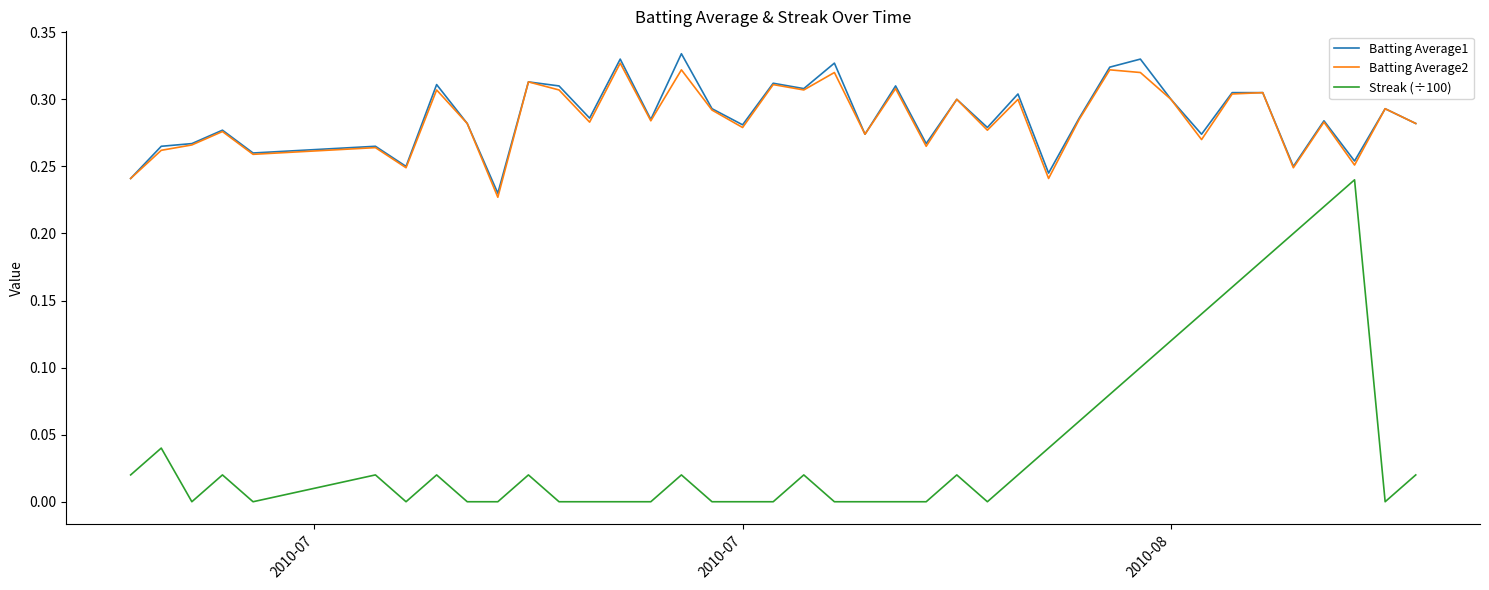

True or false: Batting Average2 and Streak (÷100) intersect in this chart.

False